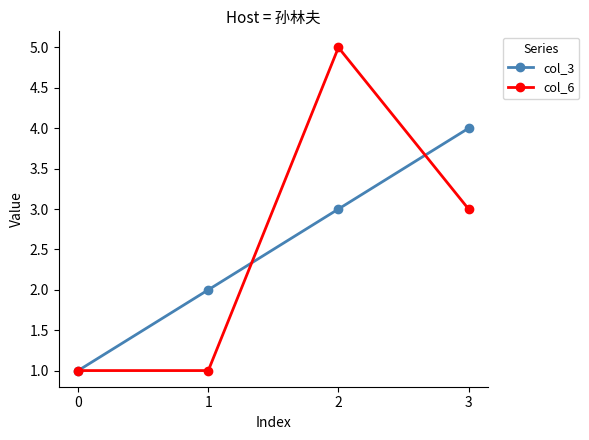

What is the spread (max minus min) of values at 1?

1